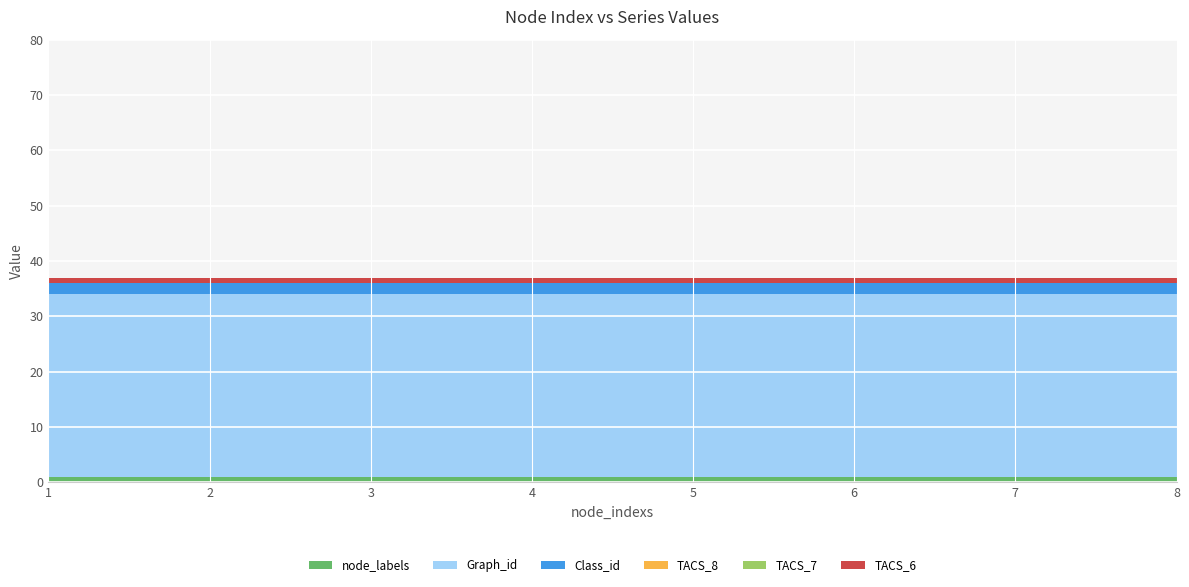

Reading left to right, transcribe all the data shown in this chart.

node_labels: 1	1	1	1	1	1	1	1
Graph_id: 33	33	33	33	33	33	33	33
Class_id: 2	2	2	2	2	2	2	2
TACS_8: 0	0	0	0	0	0	0	0
TACS_7: 0	0	0	0	0	0	0	0
TACS_6: 1	1	1	1	1	1	1	1